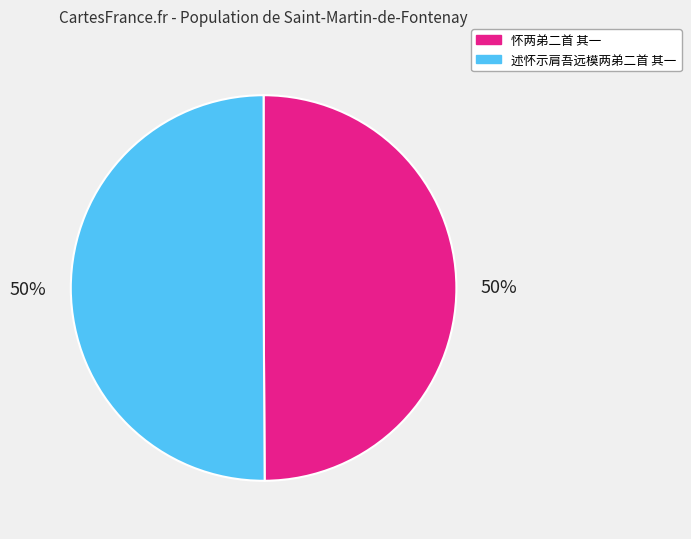

How many slices are in this pie chart?

2